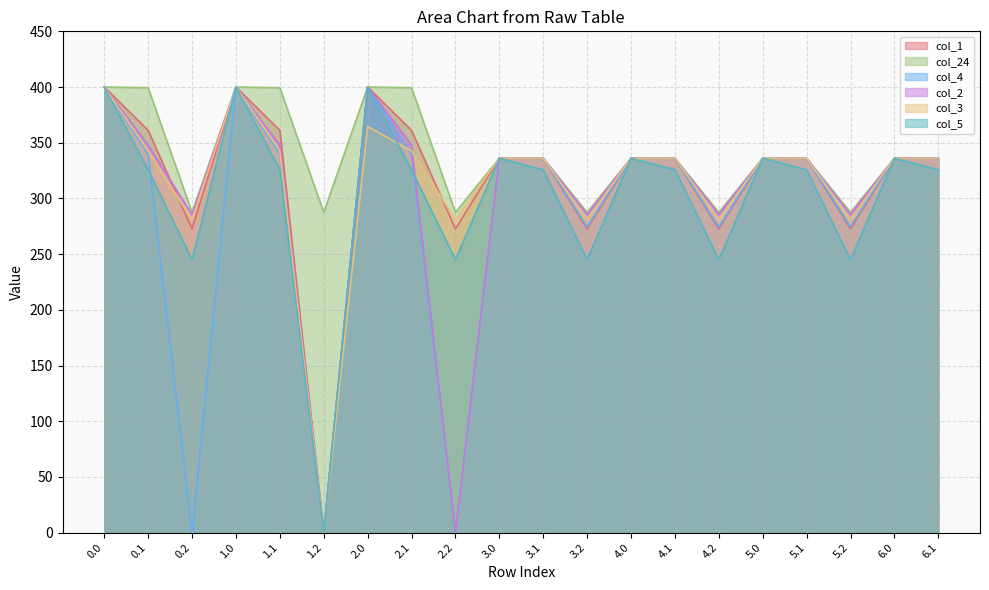

True or false: col_24 has more than 2 interior local peaks.

False